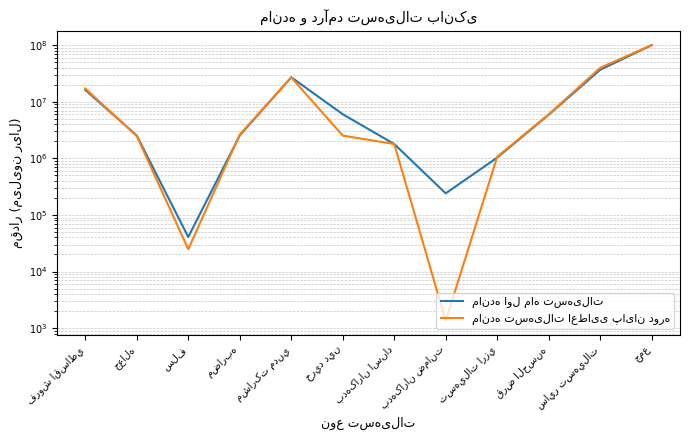

Which category has the lowest value in the مانده اول ماه تسهیلات series?

سلف